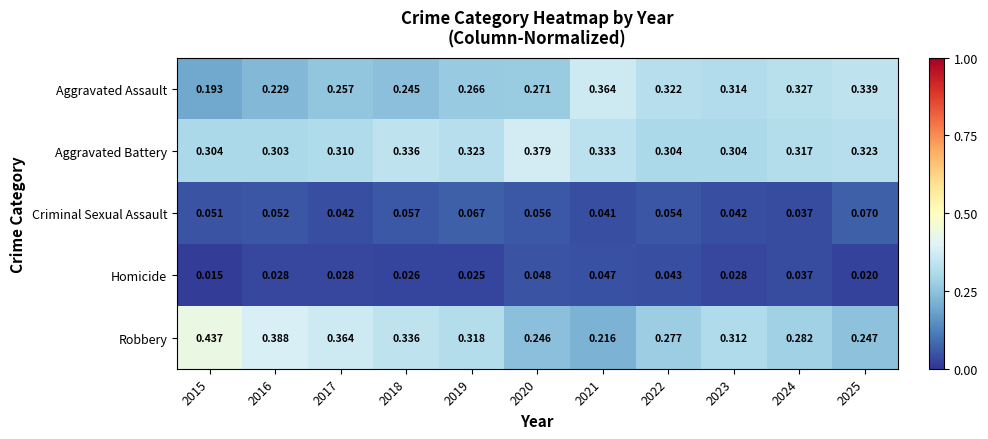

At how many categories does at least one series exceed 0?

11